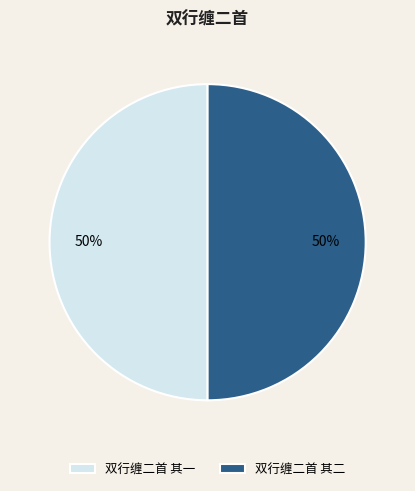

How many segments does this pie chart have?

2